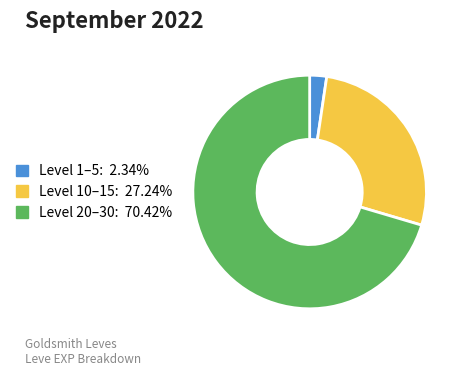

Does any single category account for the majority?

Yes